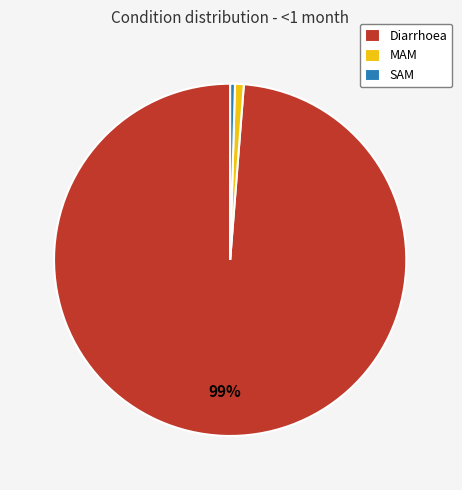

Which category has the biggest portion of the pie?

Diarrhoea